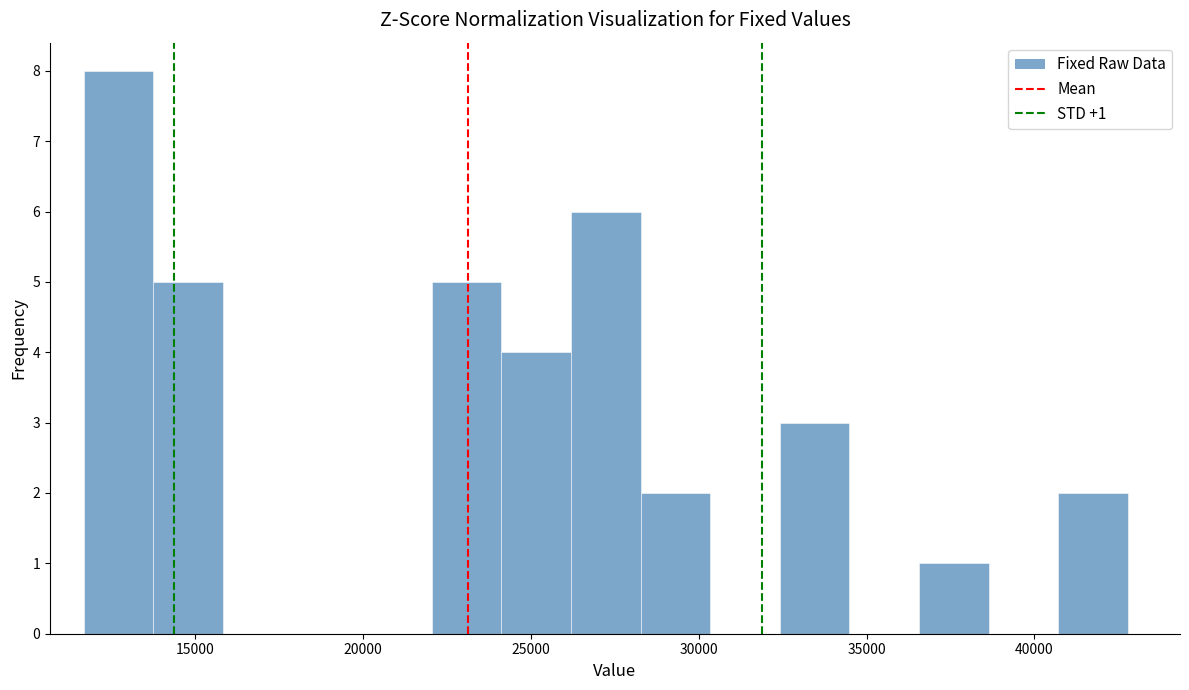

Which range on the x-axis has the tallest bar?

11500 to 14000